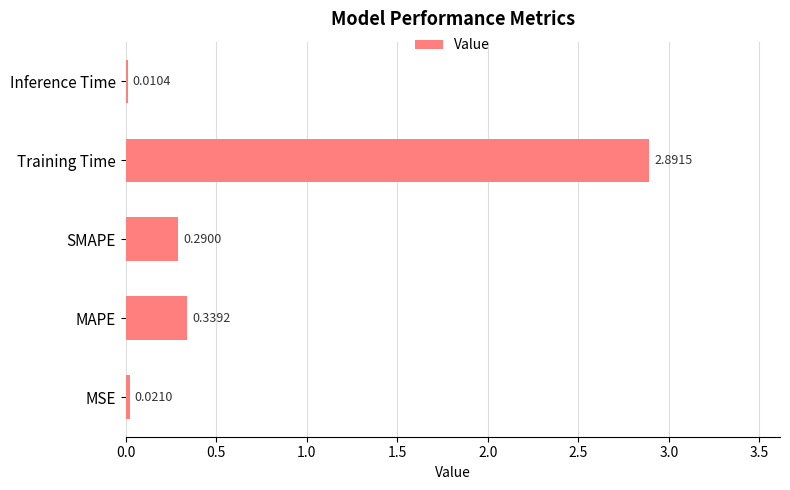

What is the sum of all values?

3.6